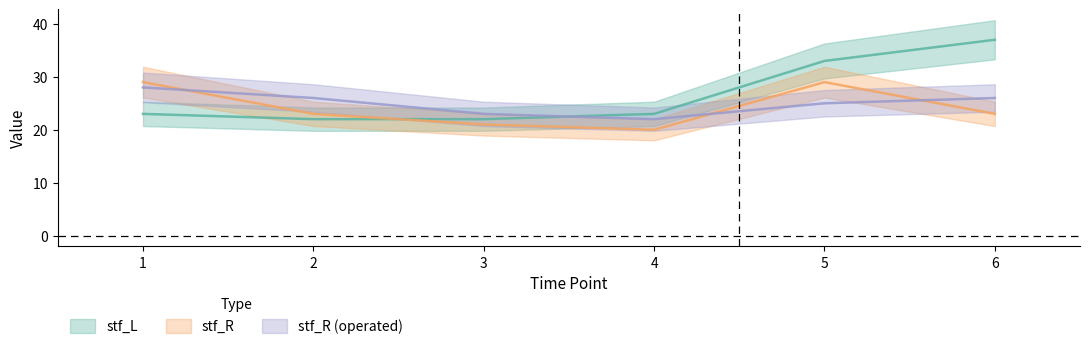

How many values in the stf_R_operated series are below 26?

3